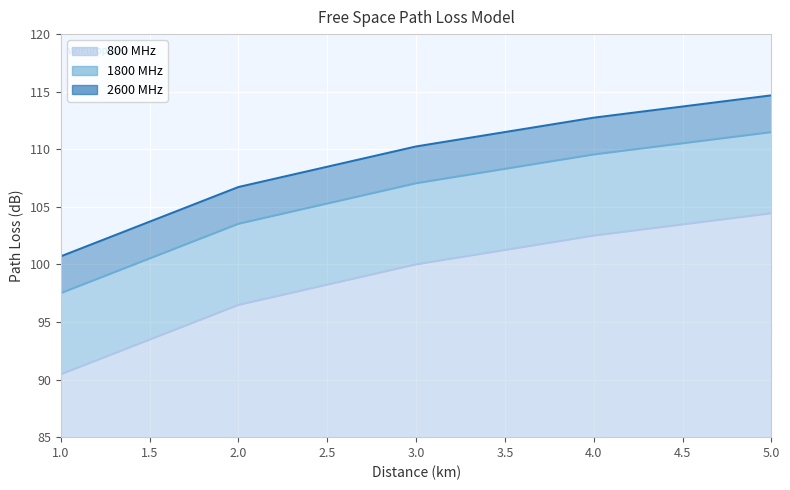

True or false: 2600 MHz and 800 MHz cross at least once.

False